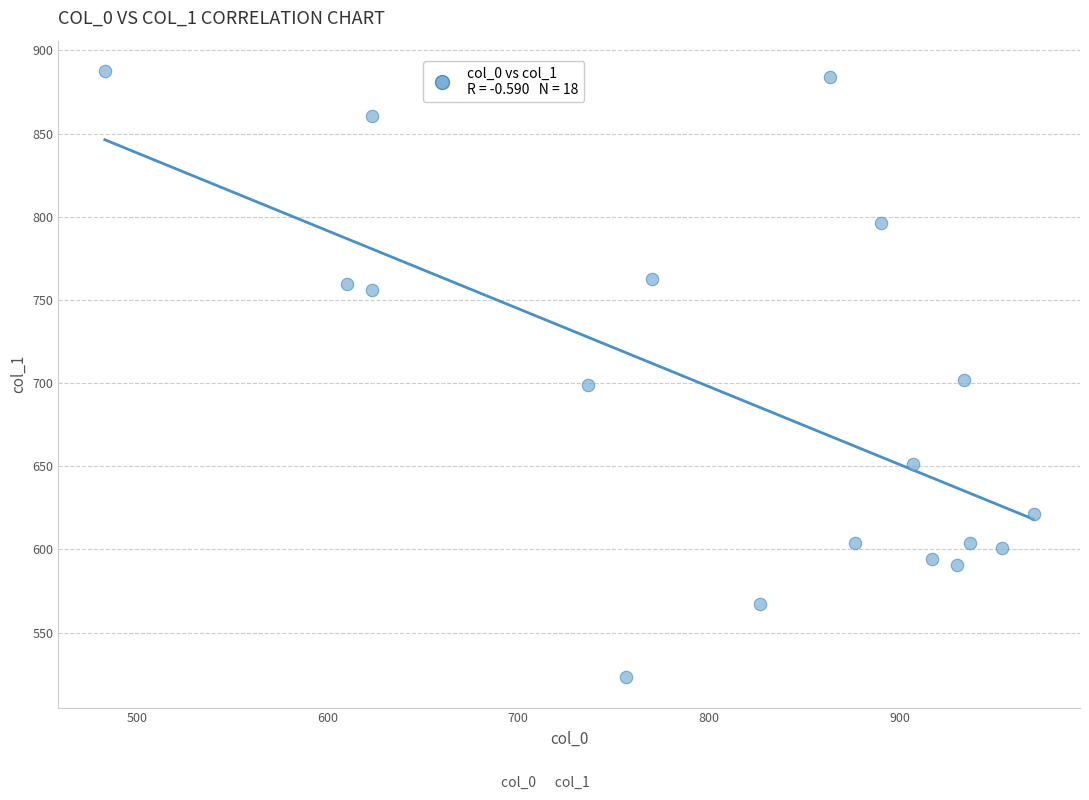

What is the range of X values (max minus min)?

486.7